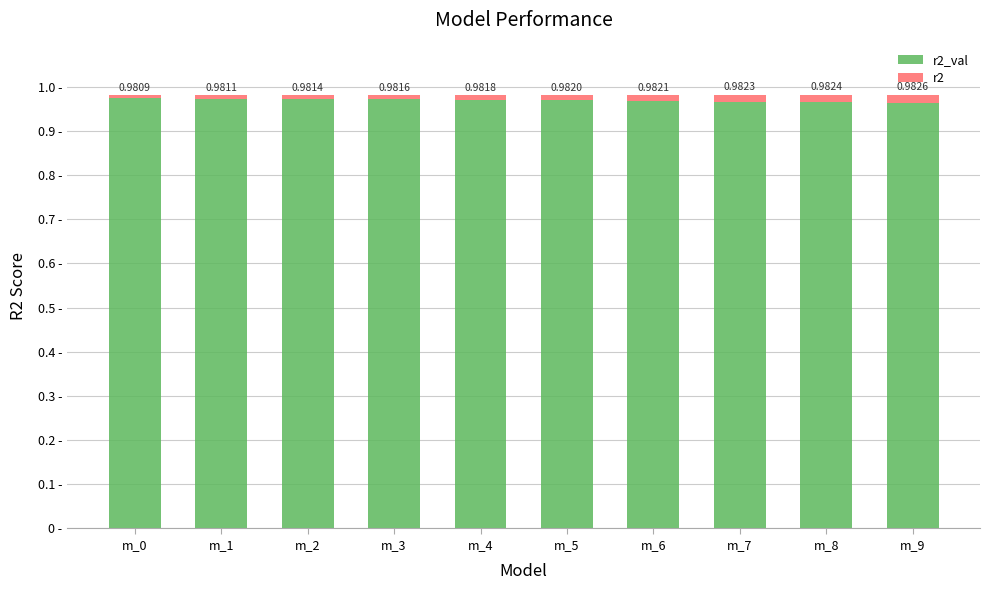

At which category is the sum across all series the highest?

m_9